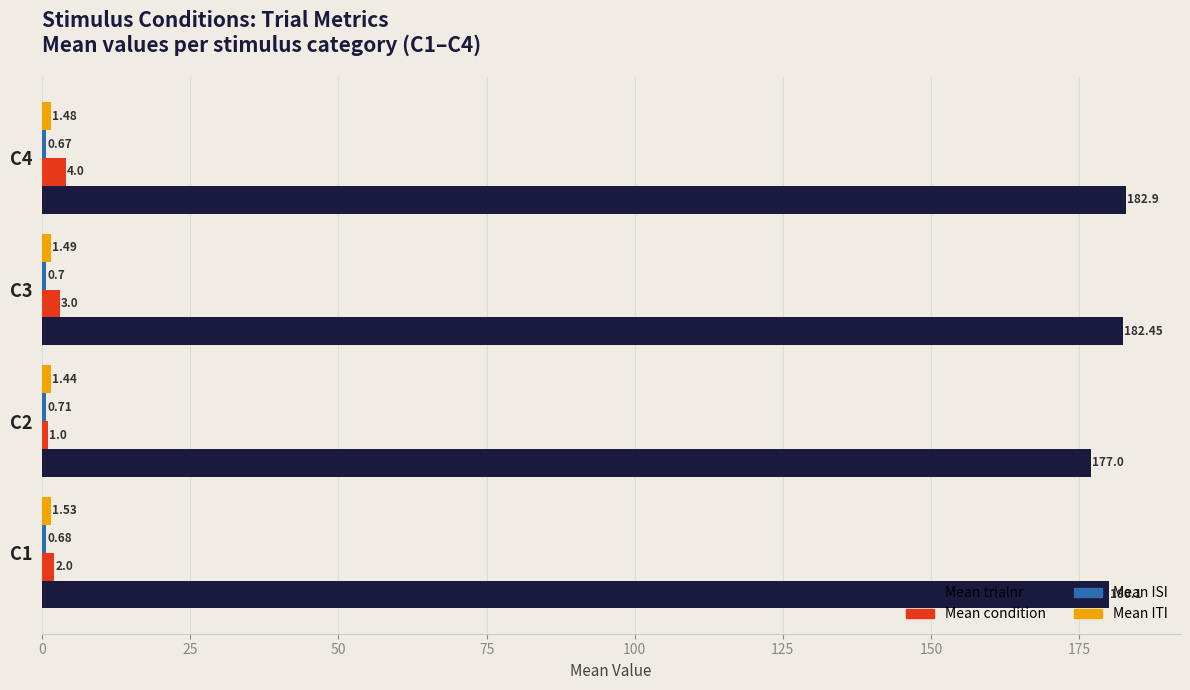

Which series has the largest range (max minus min)?

Mean trialnr